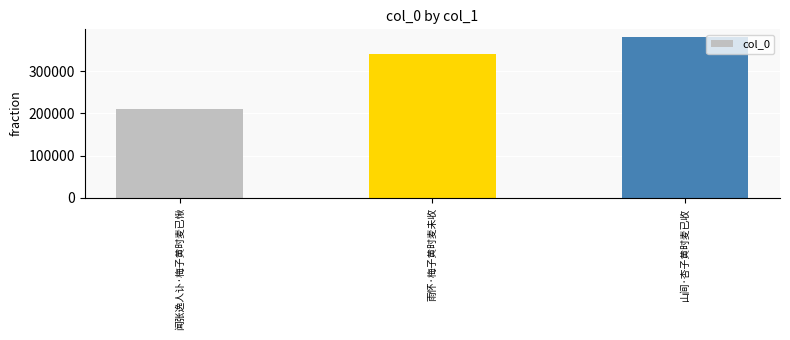

List the labels in order of value, largest first.

山间·杏子黄时麦已收, 雨怀·梅子黄时麦未收, 闻张逸人讣·梅子黄时麦已愀